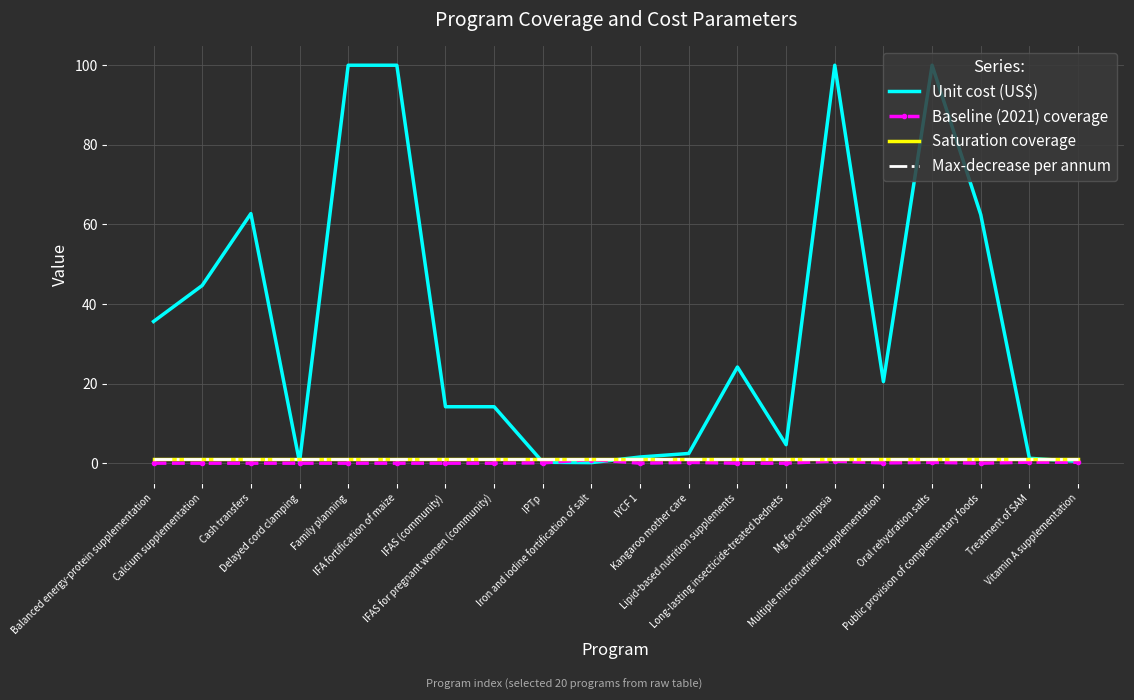

What is the maximum value shown in the chart?

100.0